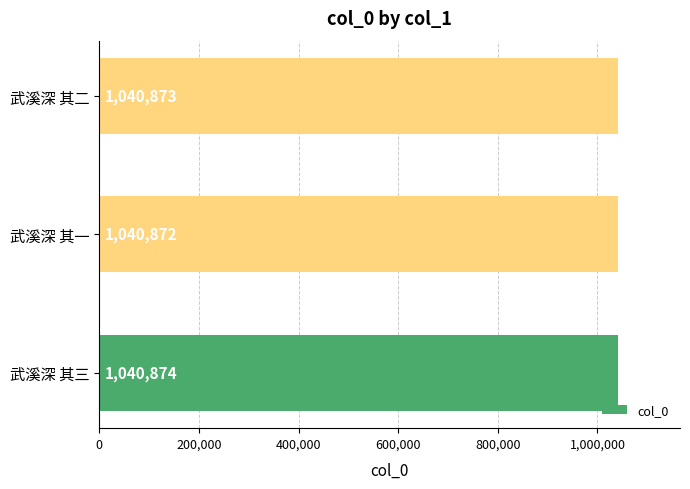

What is the average value?

1040873